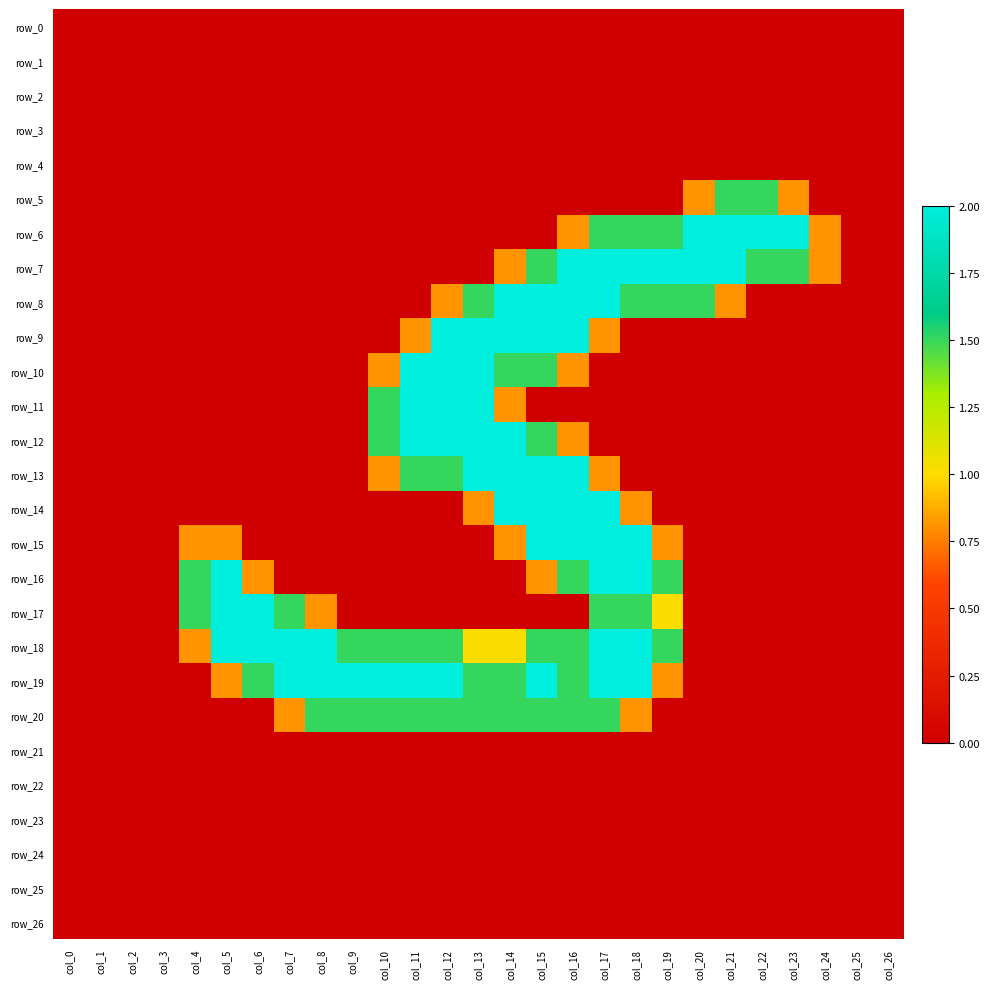

Which category has the lowest value across all series?

col_0